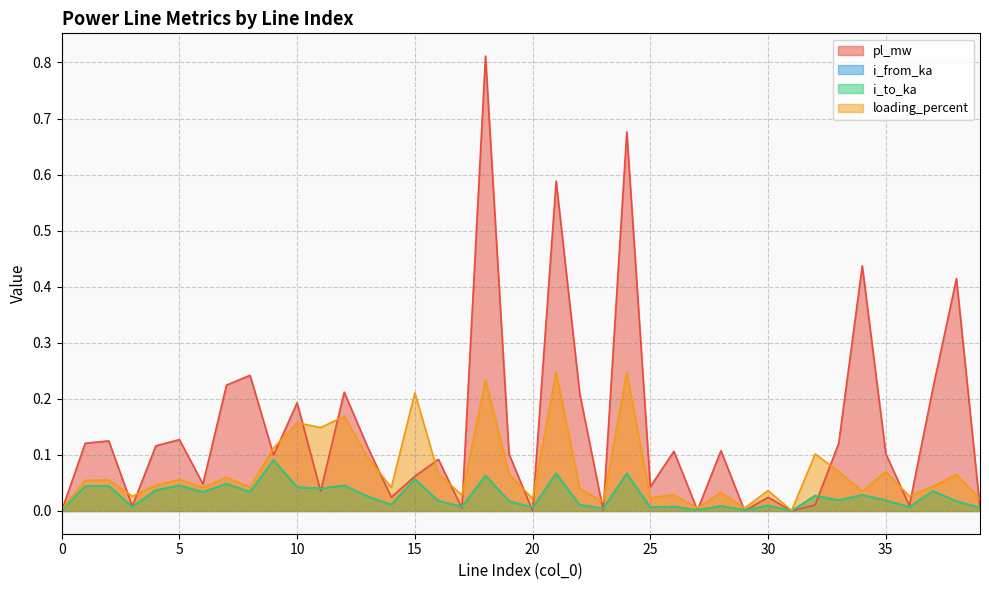

Which series has the widest spread of values?

pl_mw